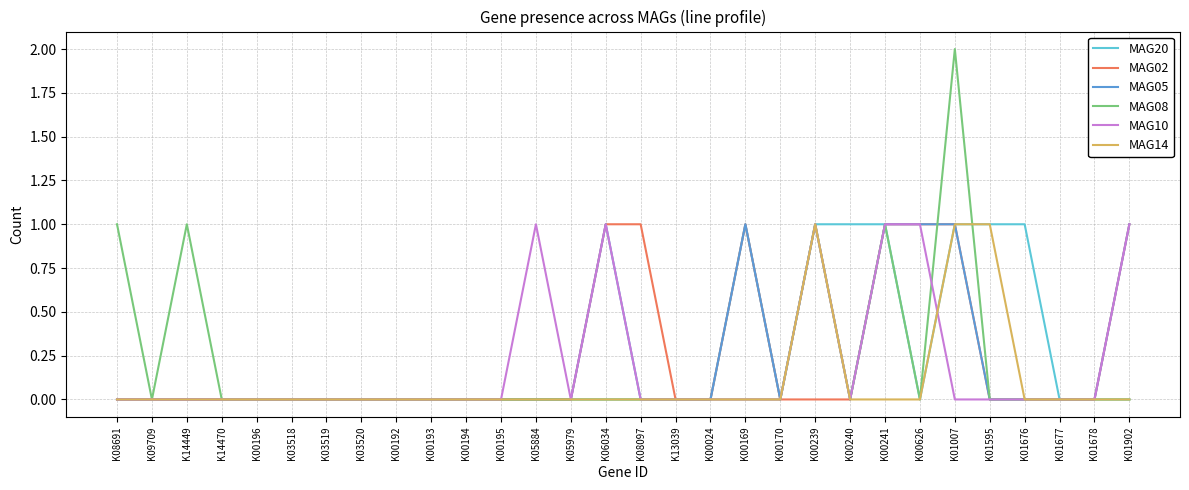

Which category has the highest value across all series?

K01007